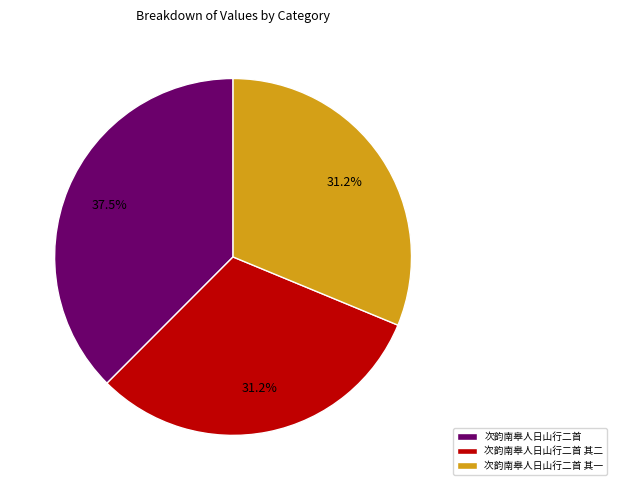

The 次韵南皋人日山行二首 其一 slice represents 41% of the pie. True or false?

False